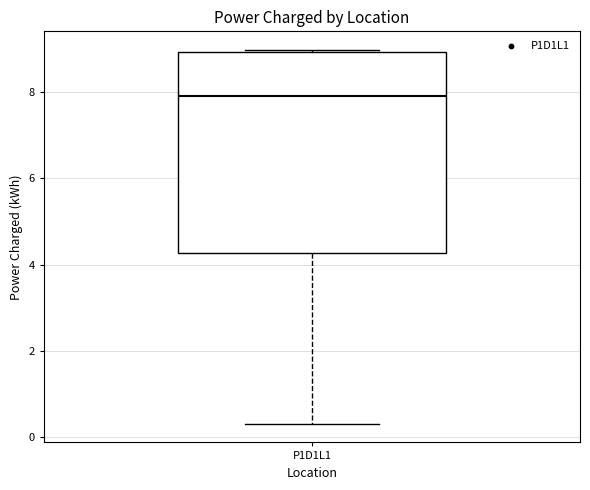

Where does the median line of the box for P1D1L1 sit on the y-axis? The values are not printed on the chart, so give them approximately, as read against the axis.

8.0